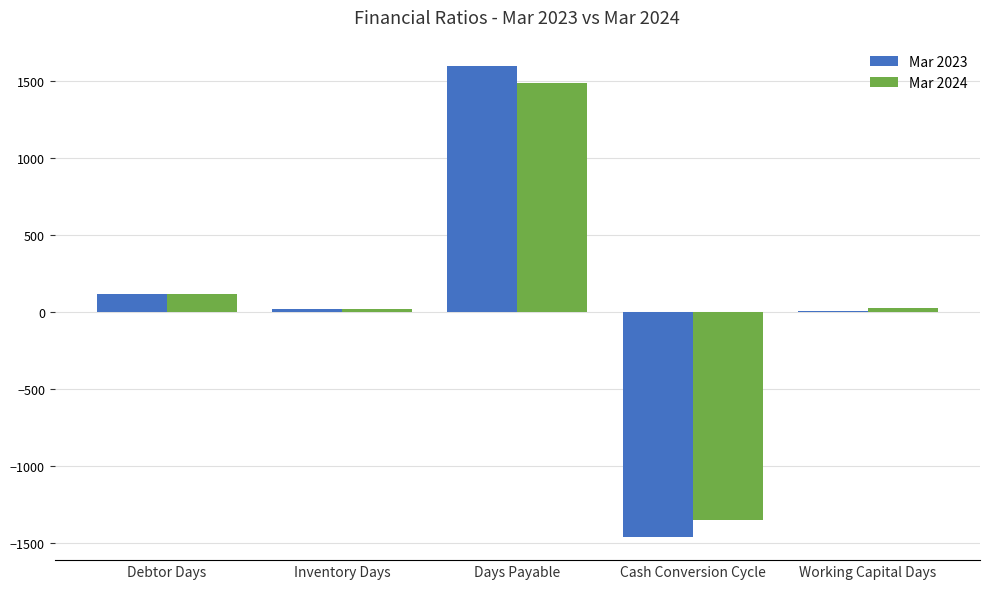

What is the total value across all series at Days Payable?

3079